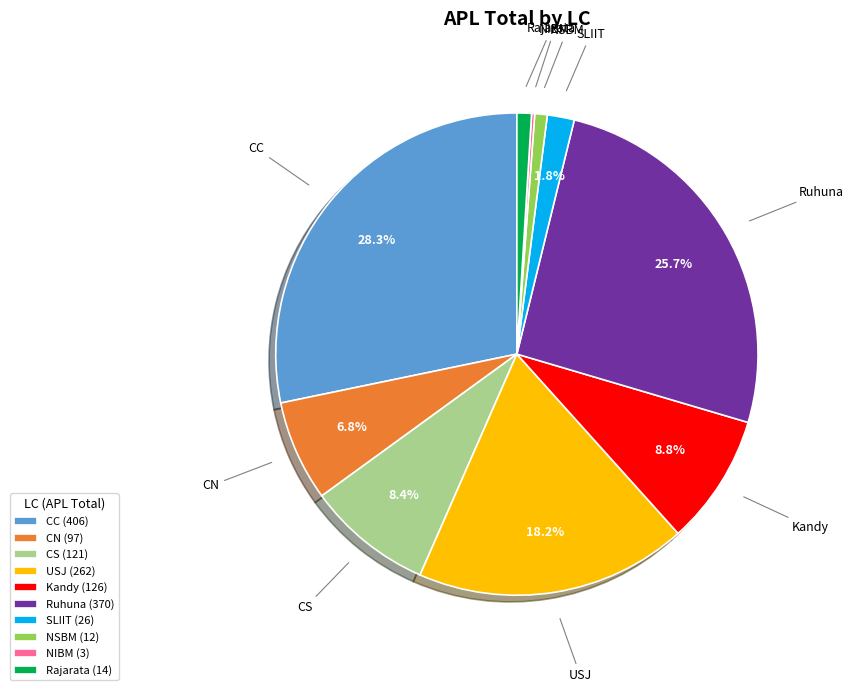

What percentage is the Rajarata slice, to the nearest percent?

1%